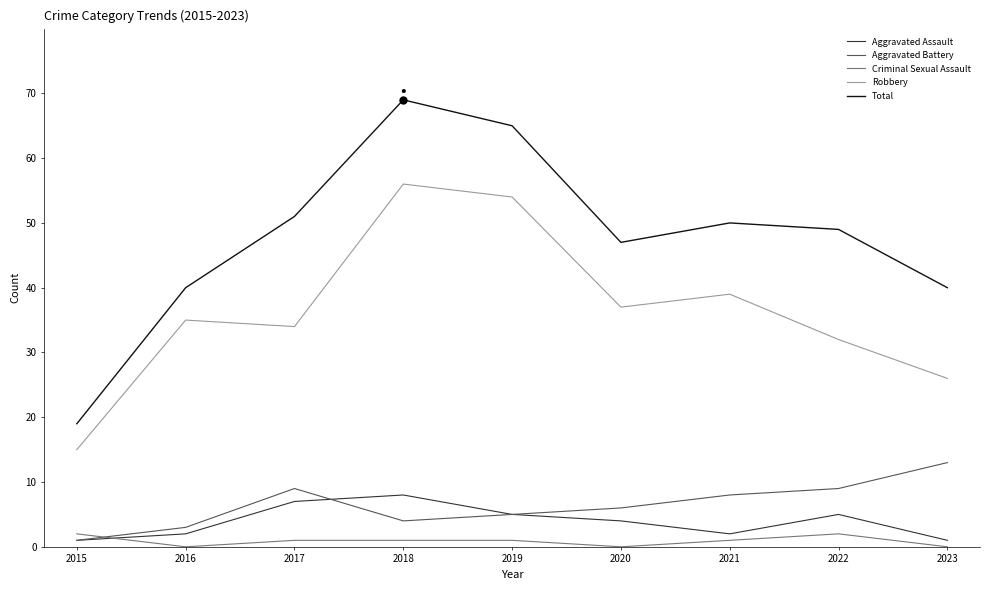

What is the average value of the Robbery series?

36